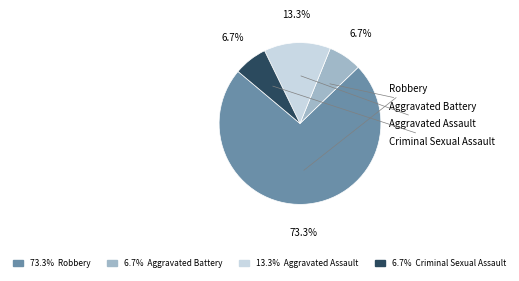

Is there a majority slice in this chart?

Yes